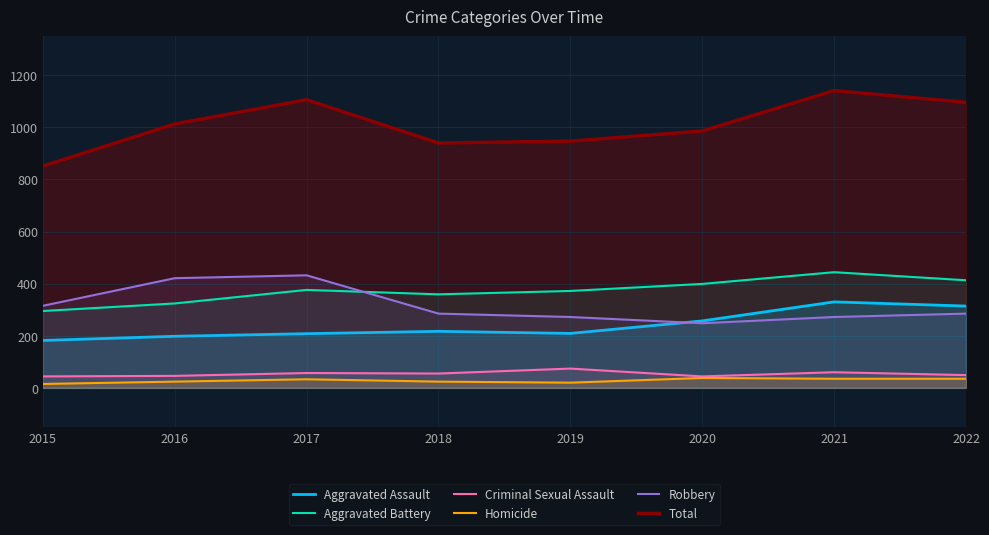

What is the spread (max minus min) of values at 2021?

1106